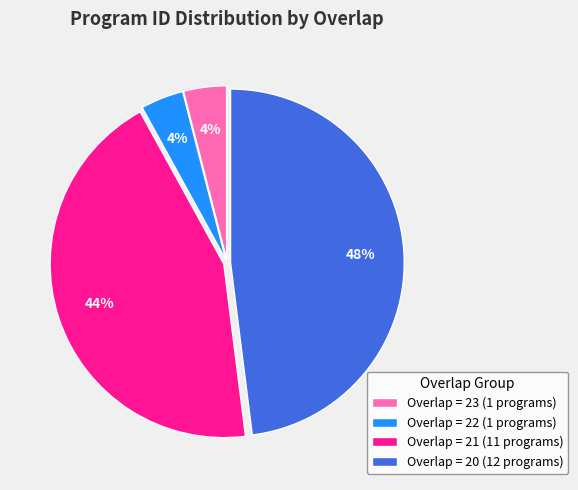

Is it true that Overlap = 20 (12 programs) is 48% of the pie?

True